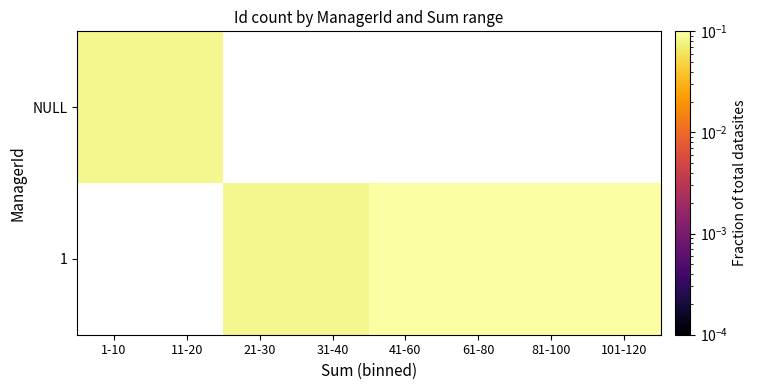

Which label corresponds to the largest value in the chart?

41-60